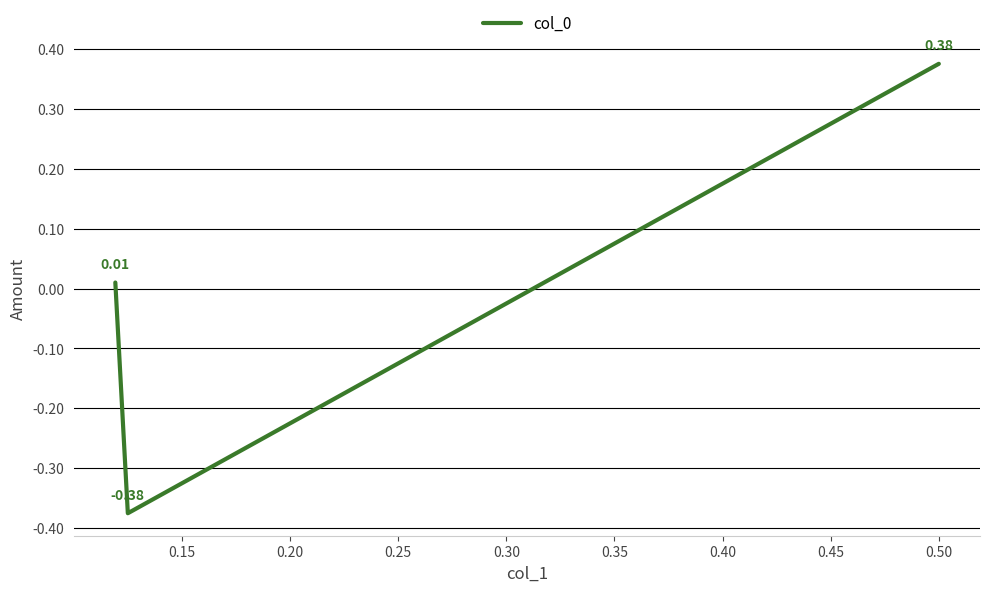

How many lines are shown in the chart?

1